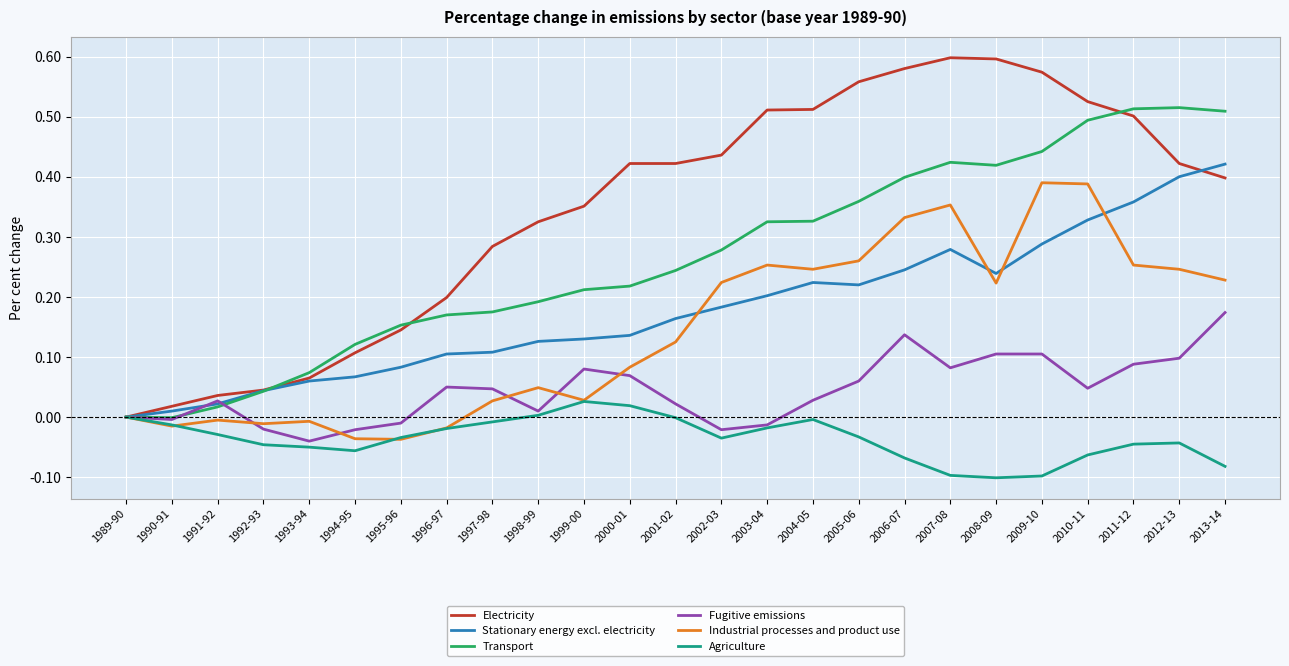

What is the difference between the highest and lowest values at 2009-10?

0.7